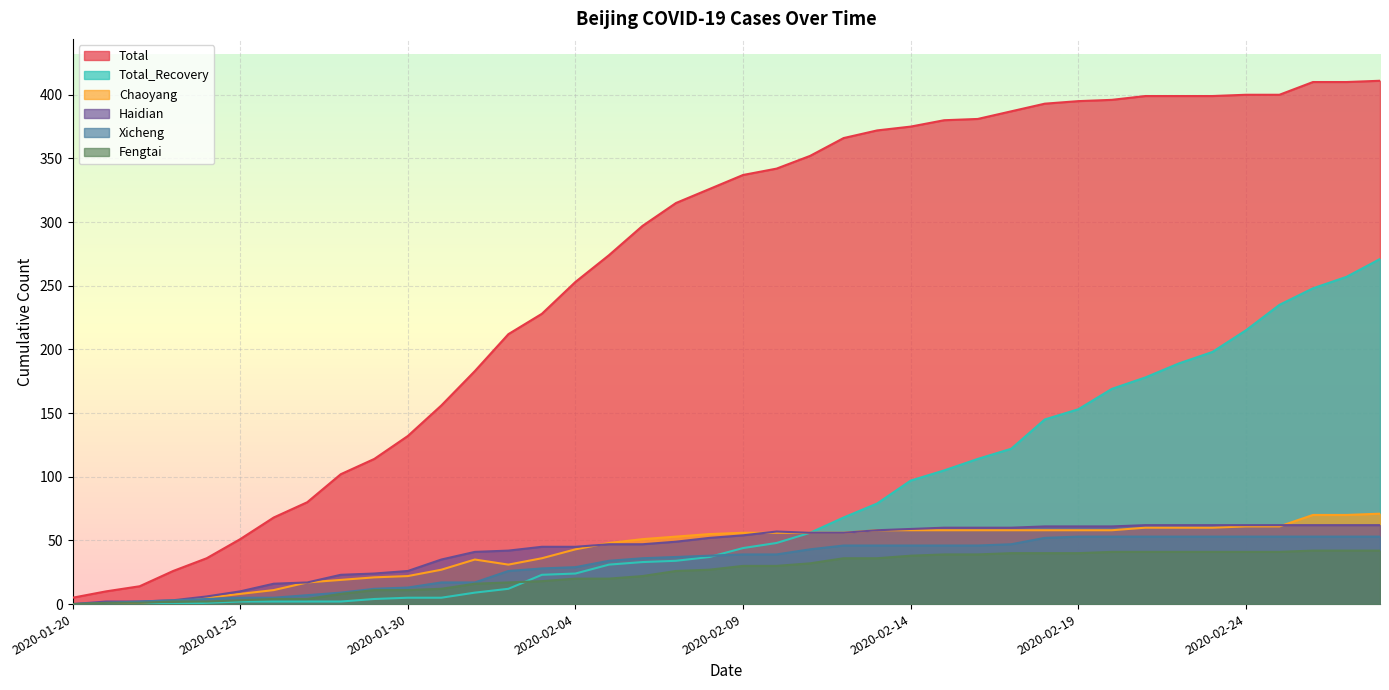

What is the total value across all series at 2020-02-08?

535